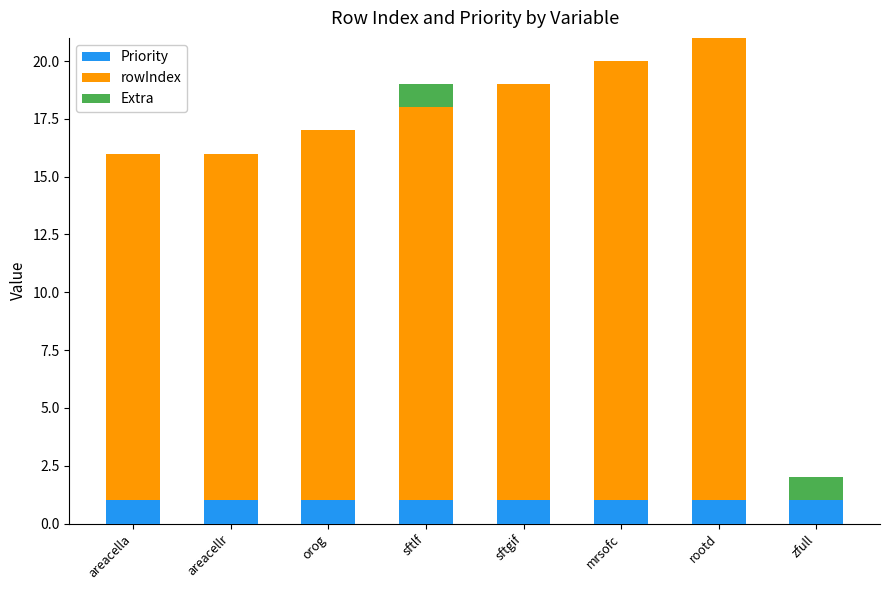

What is the total value across all series at orog?

17